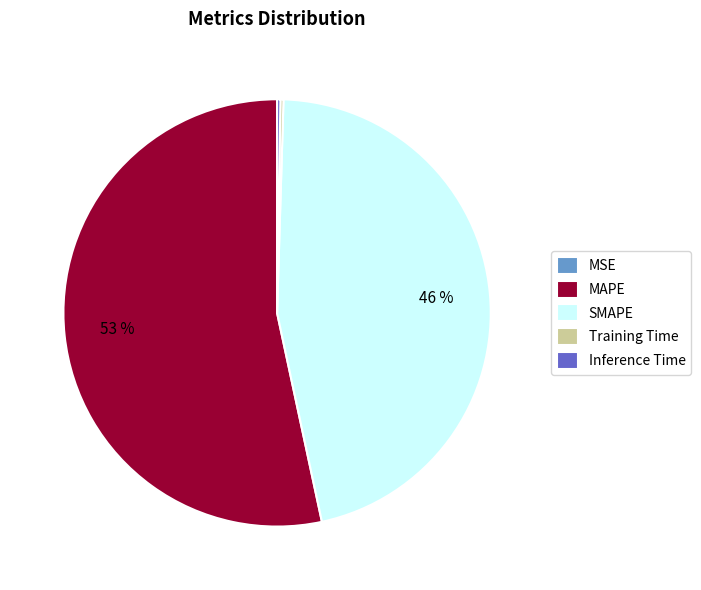

To the nearest percent, what portion does SMAPE represent?

46%